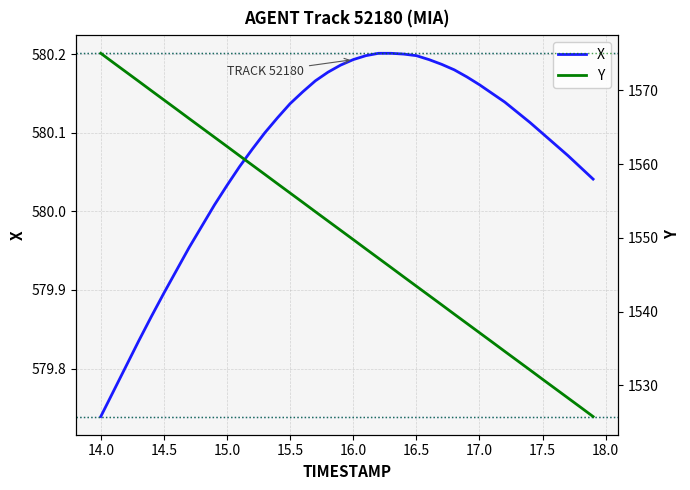

Where is X nearest to the value 579?

14.0